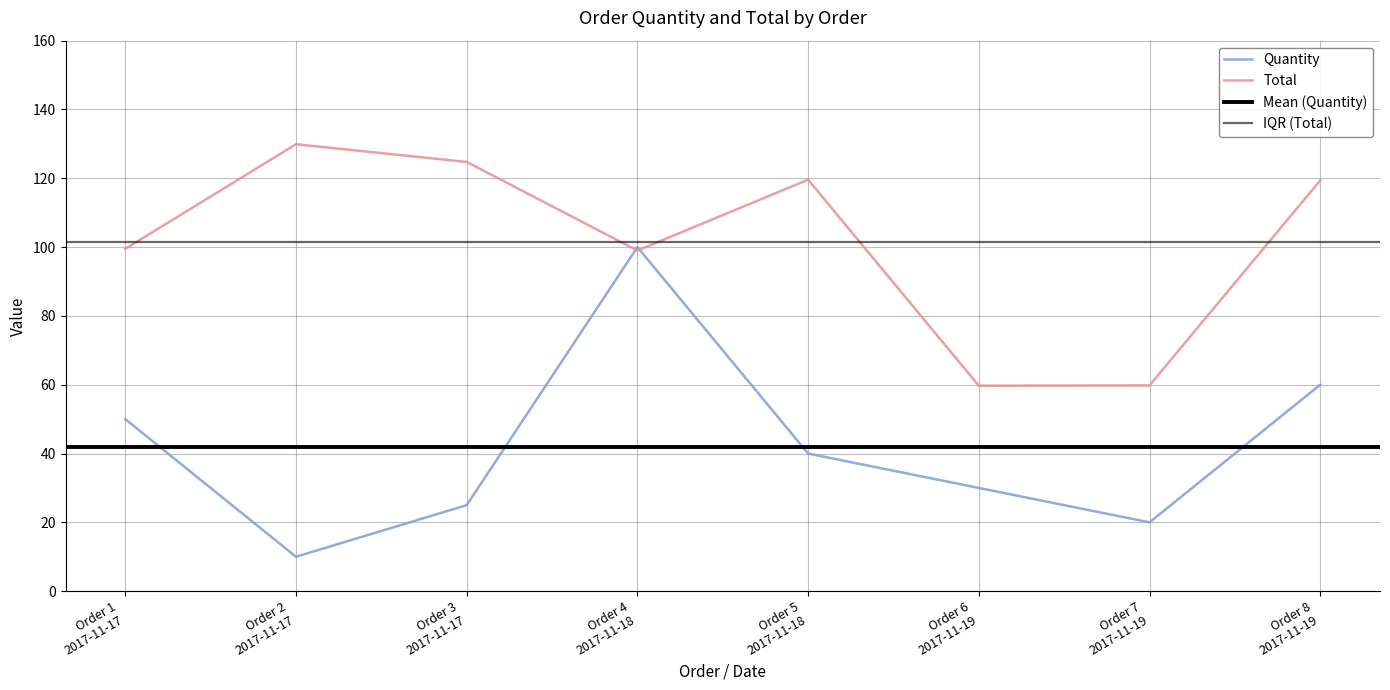

What is the maximum value for Total?

129.9